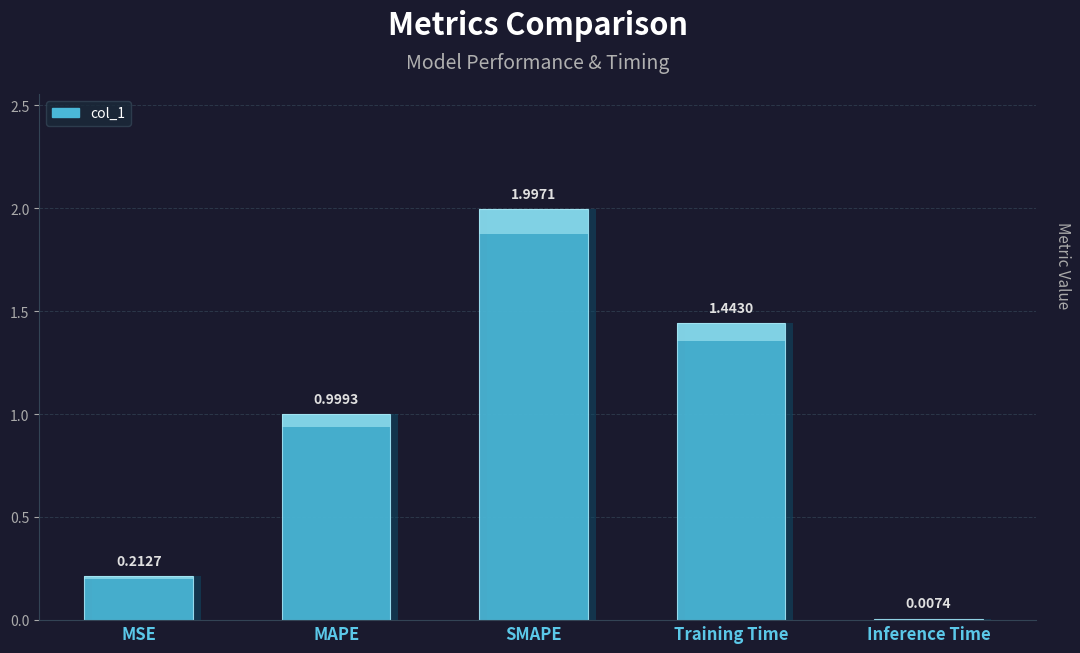

What is the sum of the values at Inference Time and MSE?

0.2